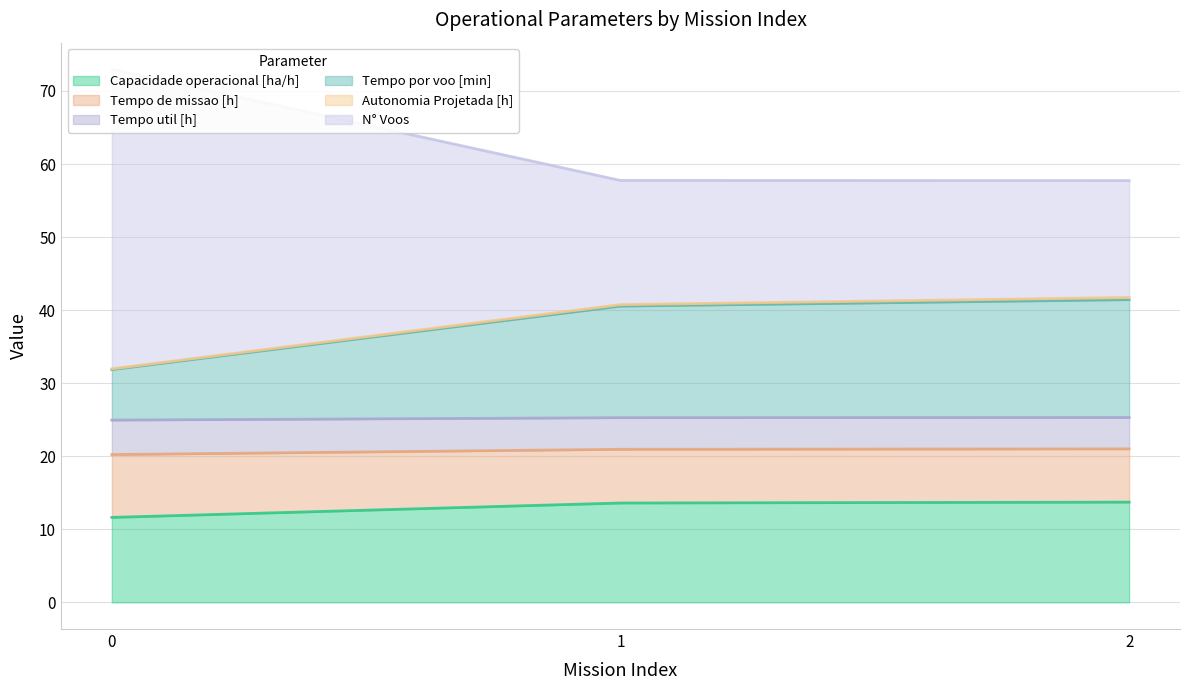

Is it true that Capacidade operacional [ha/h] equals 6.5 at 2?

False